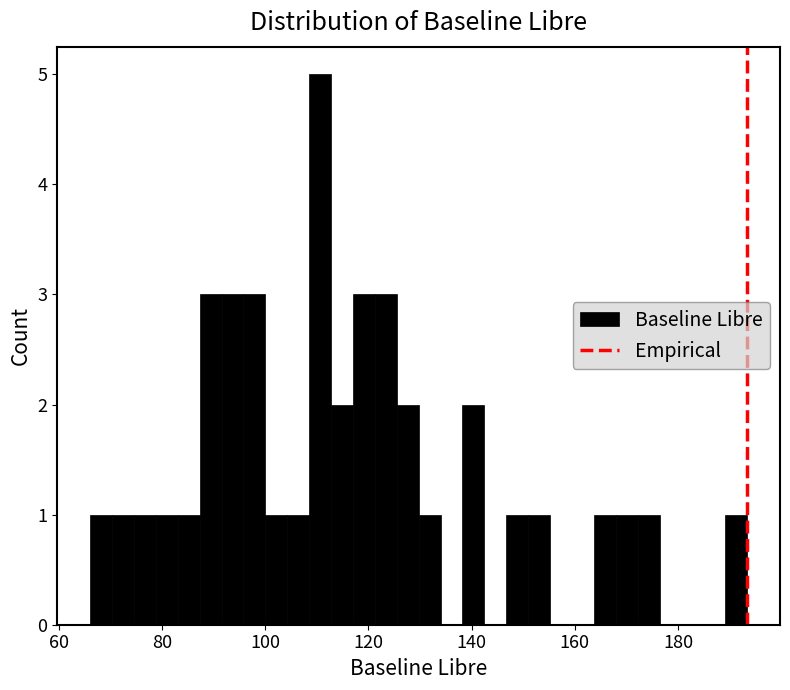

Around what value on the x-axis is the tallest bar? Give the approximate position of its centre, as read against the axis.

110